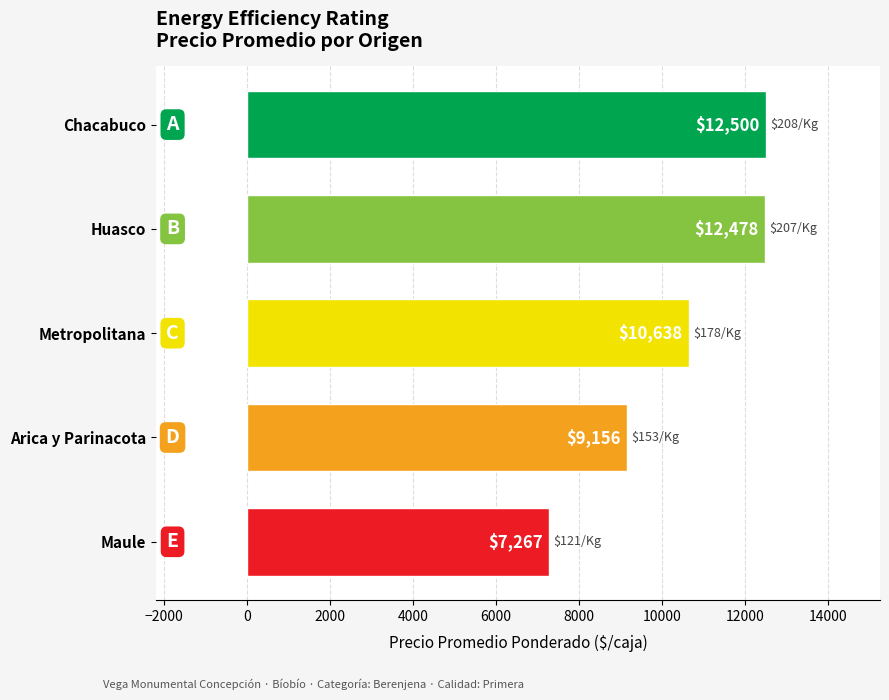

List the labels in order of value, largest first.

Chacabuco, Huasco, Metropolitana, Arica y Parinacota, Maule